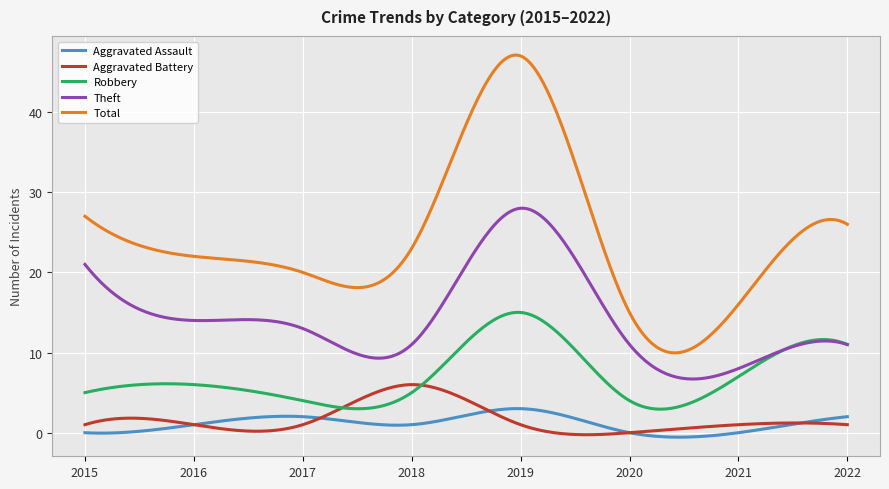

Which series has the widest spread of values?

Total